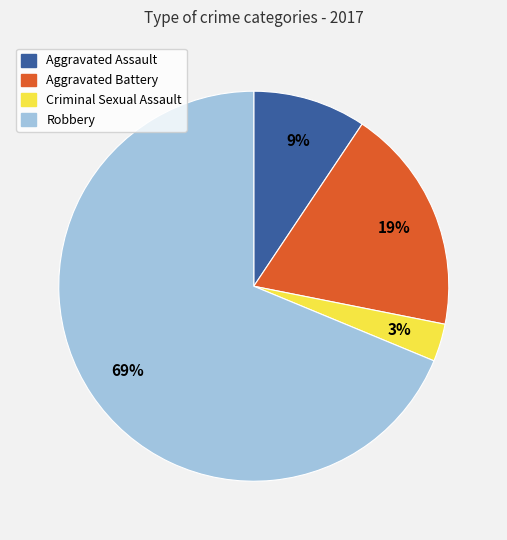

Is the sum of Criminal Sexual Assault and Aggravated Battery greater than half?

No